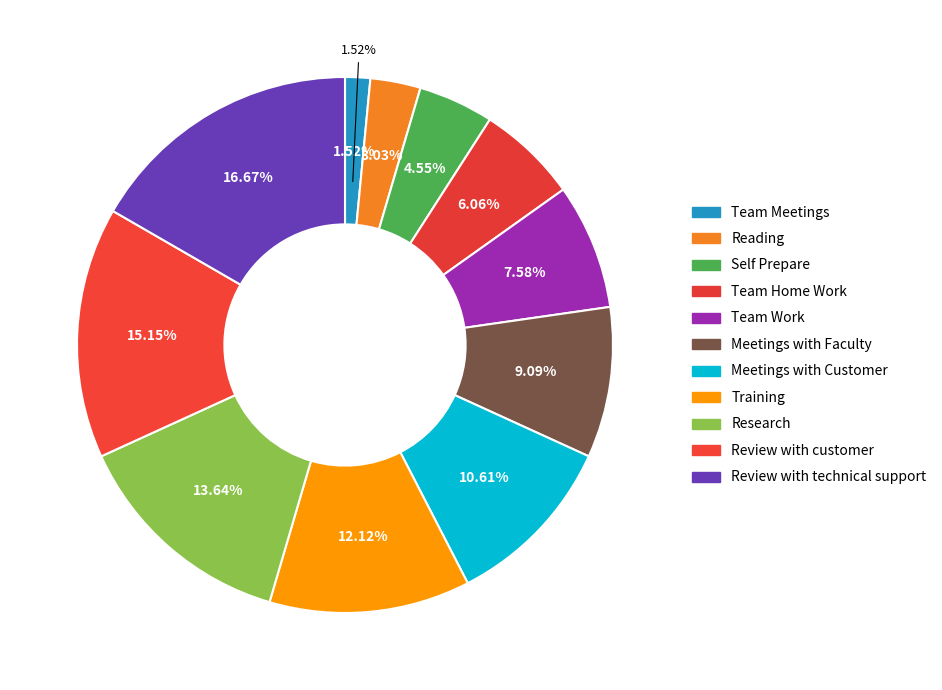

The Meetings with Customer slice represents 19% of the pie. True or false?

False